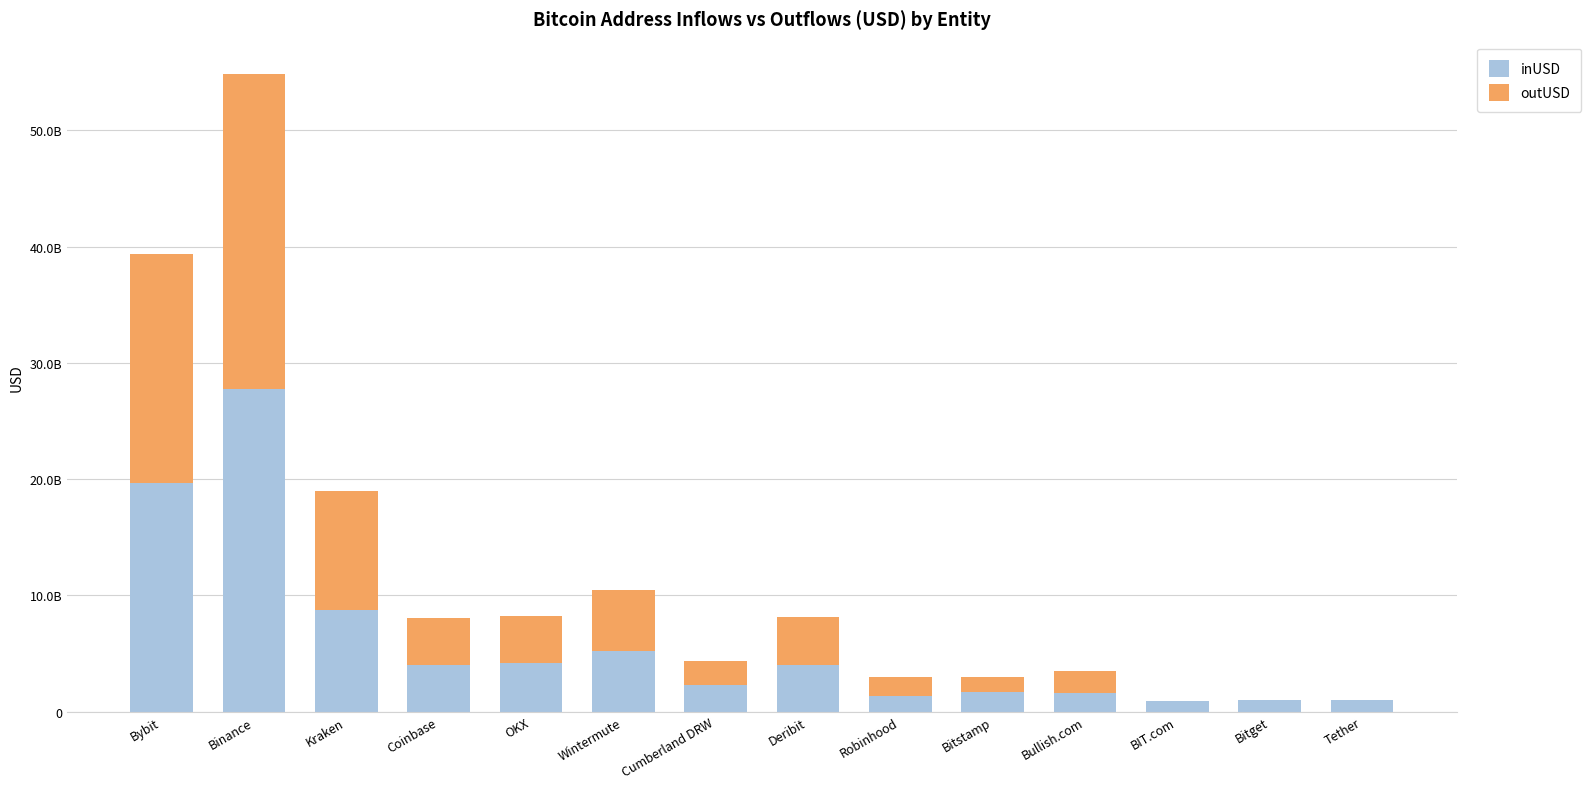

Does the chart contain stacked bars?

Yes